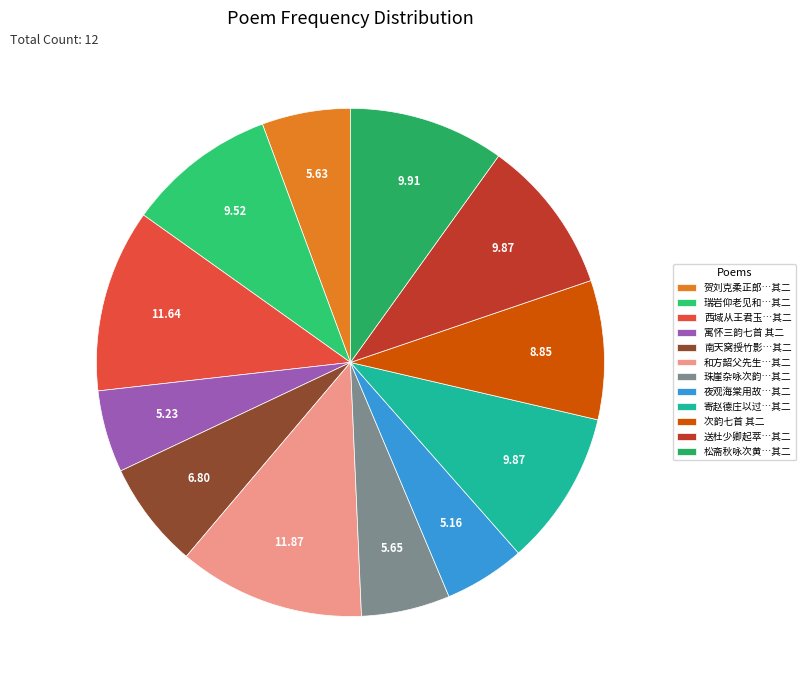

Rank the categories by value from lowest to highest.

夜观海棠用故烧高烛照红妆韵七首 其二, 寓怀三韵七首 其二, 贺刘克柔正郎严慈俱七十有五以人生七十古来稀为韵七首 其二, 珠崖杂咏次韵七首 其二, 南天窝授竹影题用徐天池香烟韵七首 其二, 次韵七首 其二, 瑞岩仰老见和复酬前韵七首 其二, 送杜少卿起萃知遂宁府以高名千古重如山为韵七首 其二, 寄赵德庄以过去生中作弟兄为韵七首 其二, 松斋秋咏次黄存之韵七首 其二, 西域从王君玉乞茶因其韵七首 其二, 和方韶父先生以满城风雨近重阳为韵七首 其二